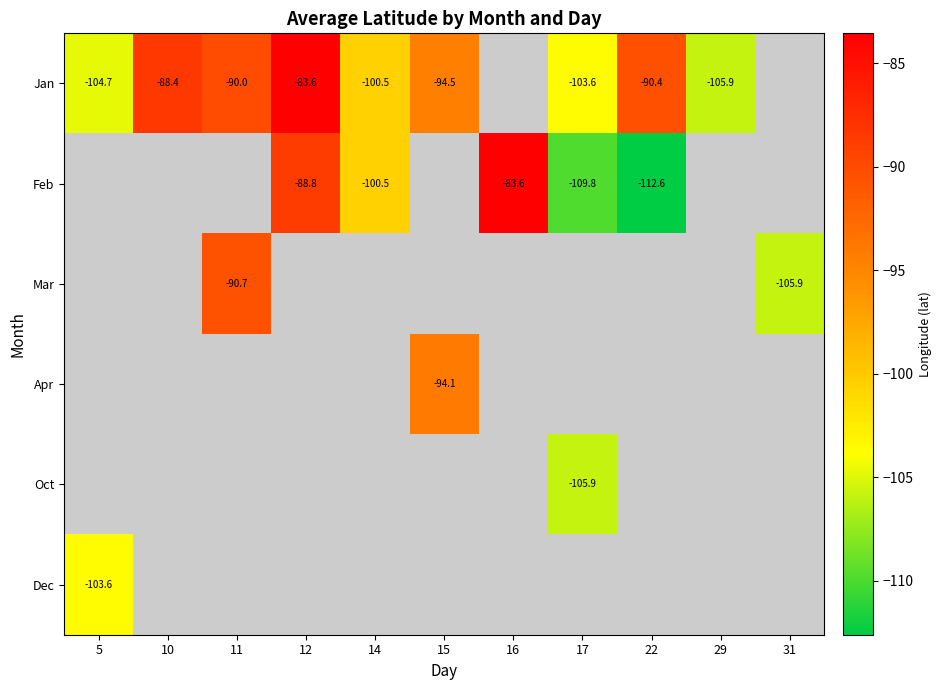

How many distinct data groups are displayed?

6